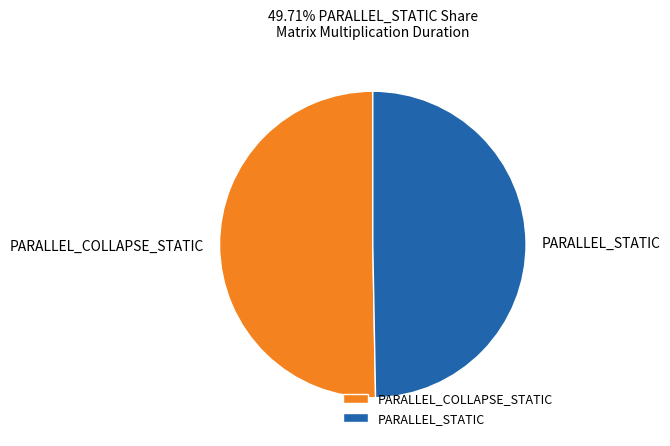

Is the sum of PARALLEL_STATIC and PARALLEL_COLLAPSE_STATIC greater than half?

Yes